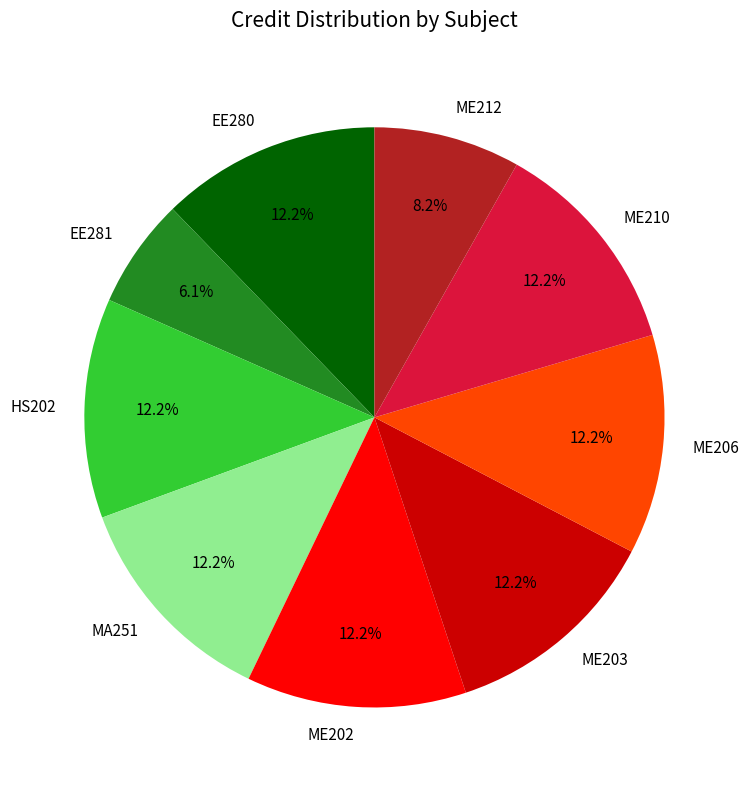

To the nearest percent, what is the combined percentage of ME210 and ME203?

24%